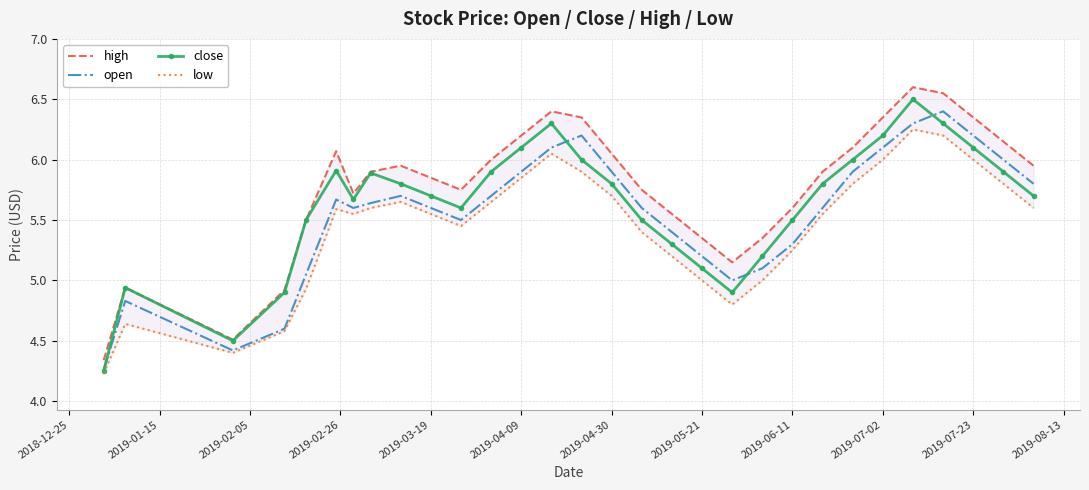

Reading left to right, extract all data points from this chart.

high: 4.3	4.9	4.5	4.9	5.5	6.1	5.7	5.9	6.0	5.8	5.8	6.0	6.2	6.4	6.3	6.0	5.8	5.5	5.3	5.2	5.3	5.6	5.9	6.1	6.3	6.6	6.5	6.3	6.2	6.0
open: 4.3	4.8	4.4	4.6	5.0	5.7	5.6	5.6	5.7	5.6	5.5	5.7	5.9	6.1	6.2	5.9	5.6	5.4	5.2	5.0	5.1	5.3	5.6	5.9	6.1	6.3	6.4	6.2	6.0	5.8
close: 4.2	4.9	4.5	4.9	5.5	5.9	5.7	5.9	5.8	5.7	5.6	5.9	6.1	6.3	6.0	5.8	5.5	5.3	5.1	4.9	5.2	5.5	5.8	6.0	6.2	6.5	6.3	6.1	5.9	5.7
low: 4.2	4.6	4.4	4.6	4.9	5.6	5.5	5.6	5.7	5.5	5.5	5.7	5.8	6.0	5.9	5.7	5.4	5.2	5.0	4.8	5.0	5.2	5.5	5.8	6.0	6.2	6.2	6.0	5.8	5.6